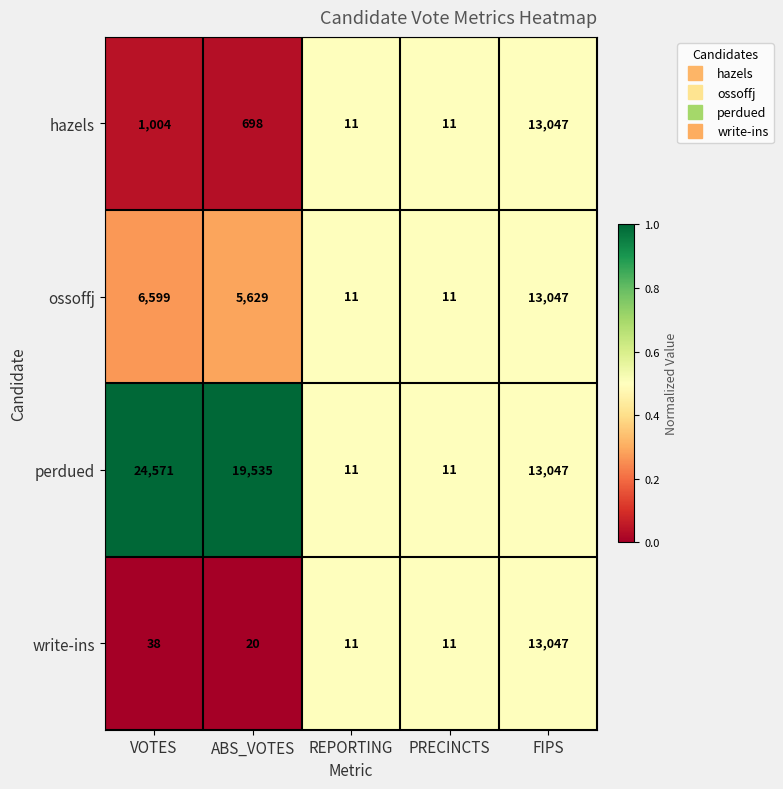

True or false: ossoffj has a value of 2792 at VOTES.

False